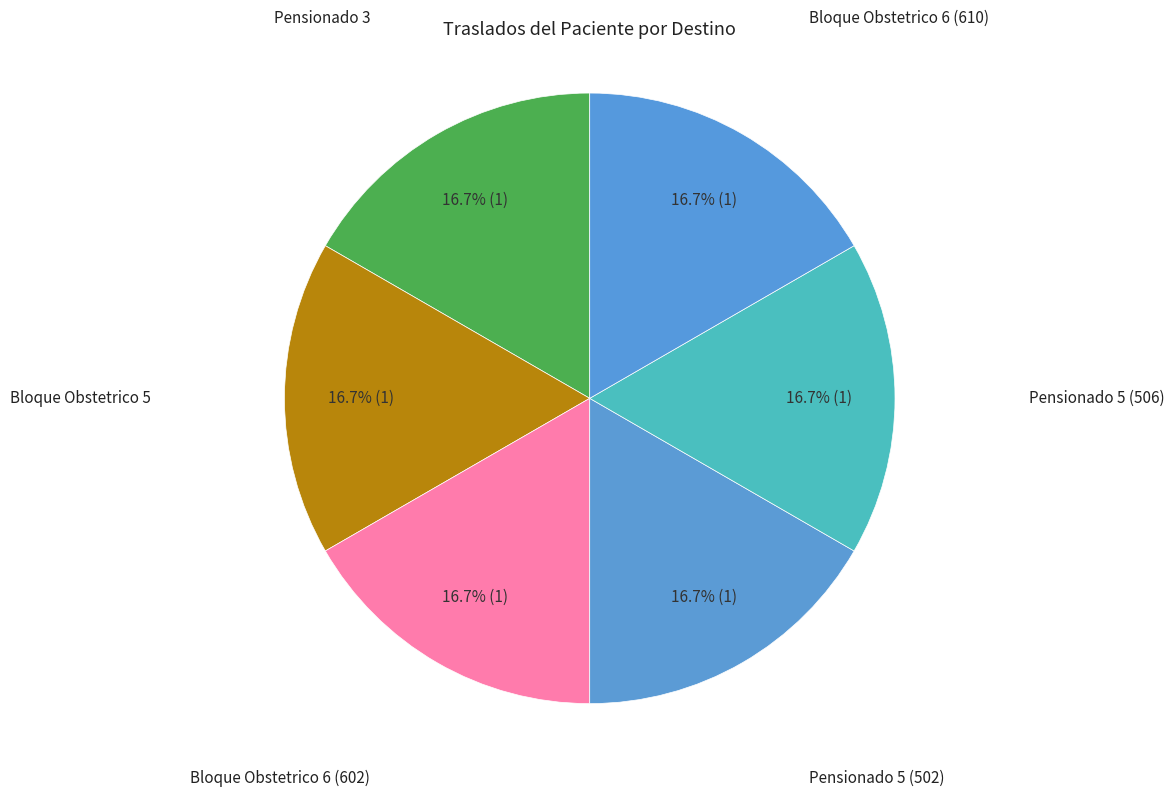

Is there any slice that represents more than half of the pie?

No